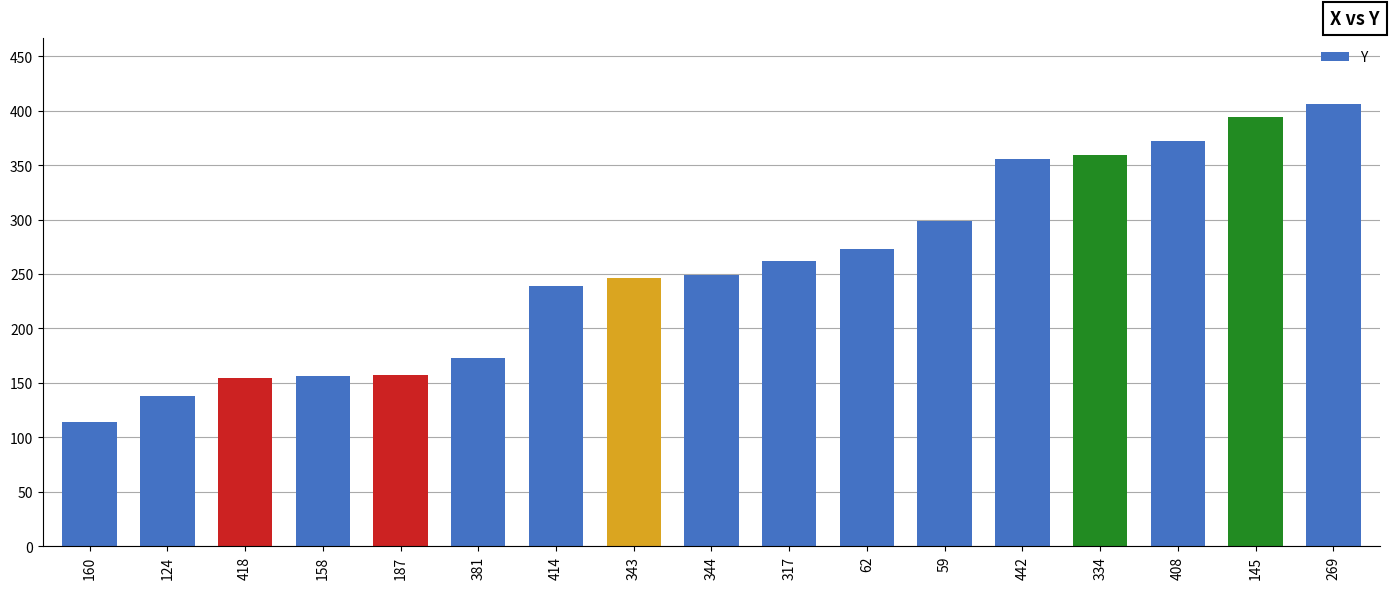

What is the value of the 14th bar from the left?

359